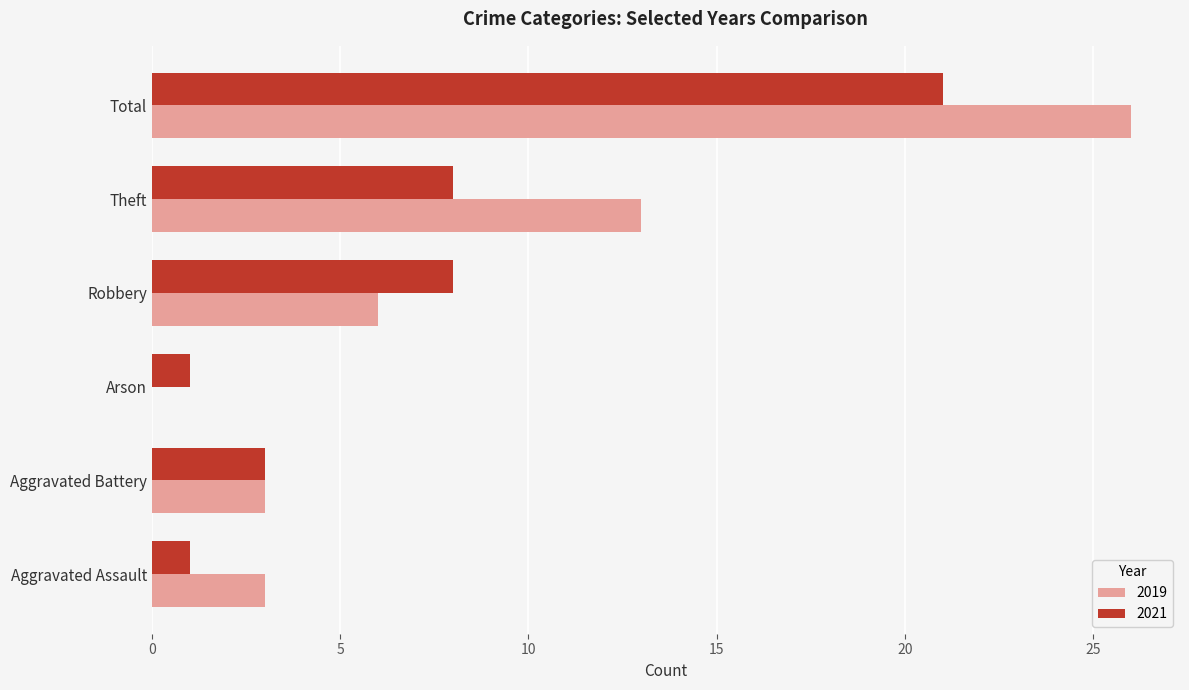

What is the sum of the 2021 values at Robbery and Arson?

9